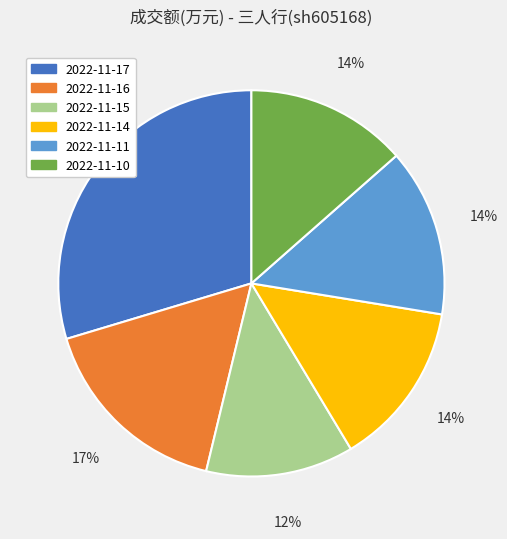

True or false: 2022-11-17 accounts for 30% of the total.

True